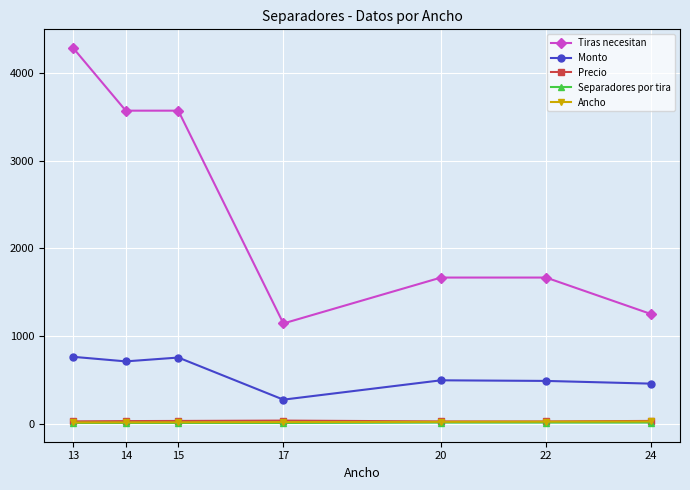

What is the value of the Tiras necesitan point at the 3rd from the left?

3571.4